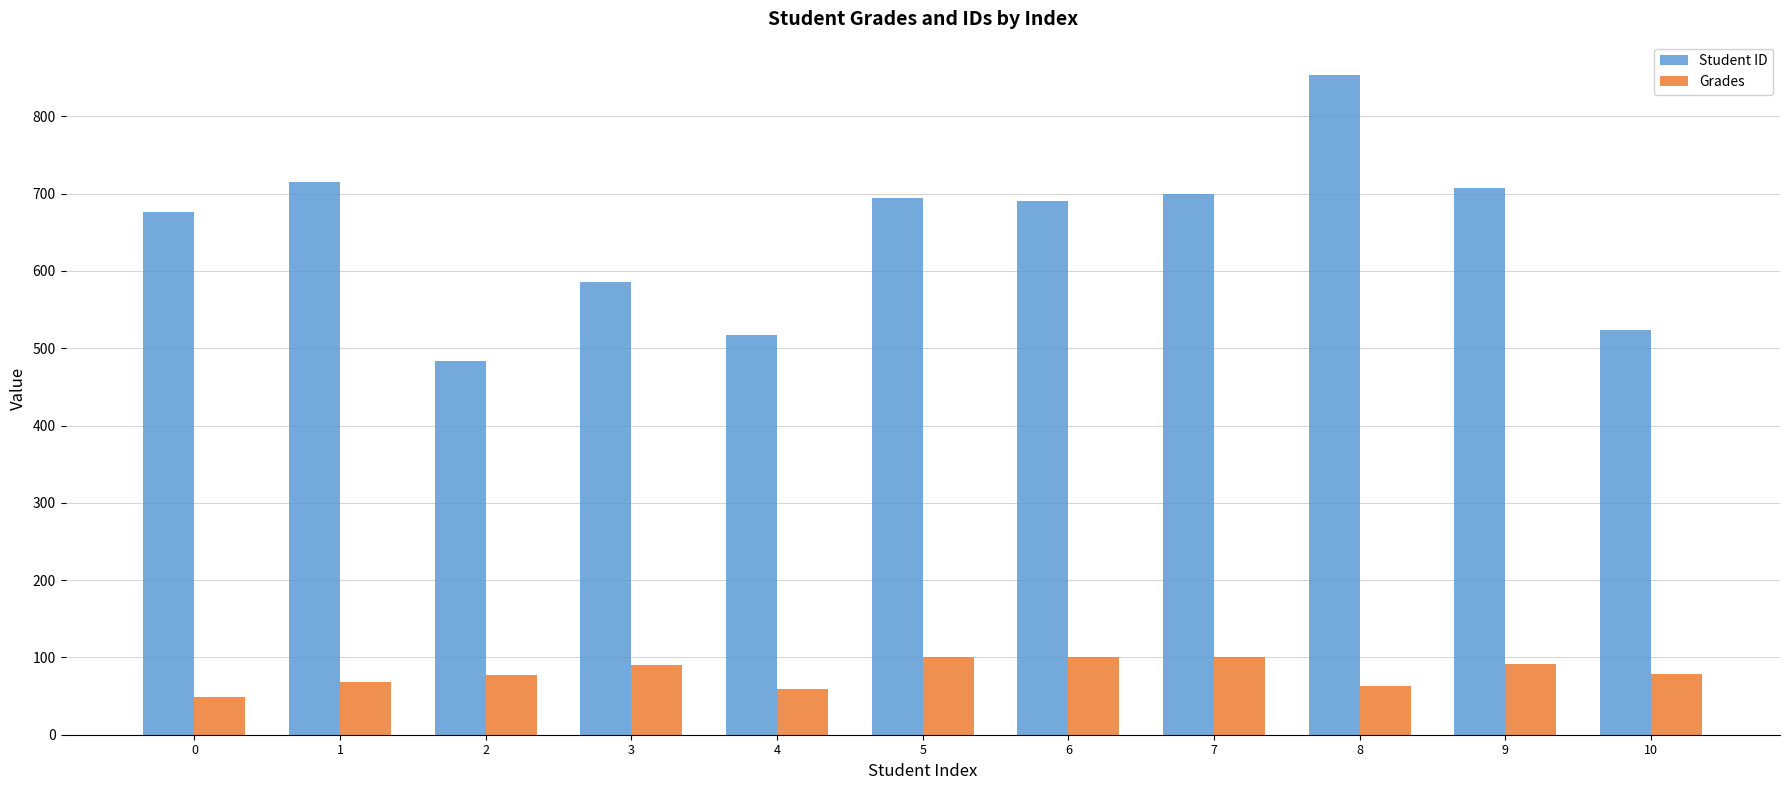

What is the average value of the Grades series?

79.8